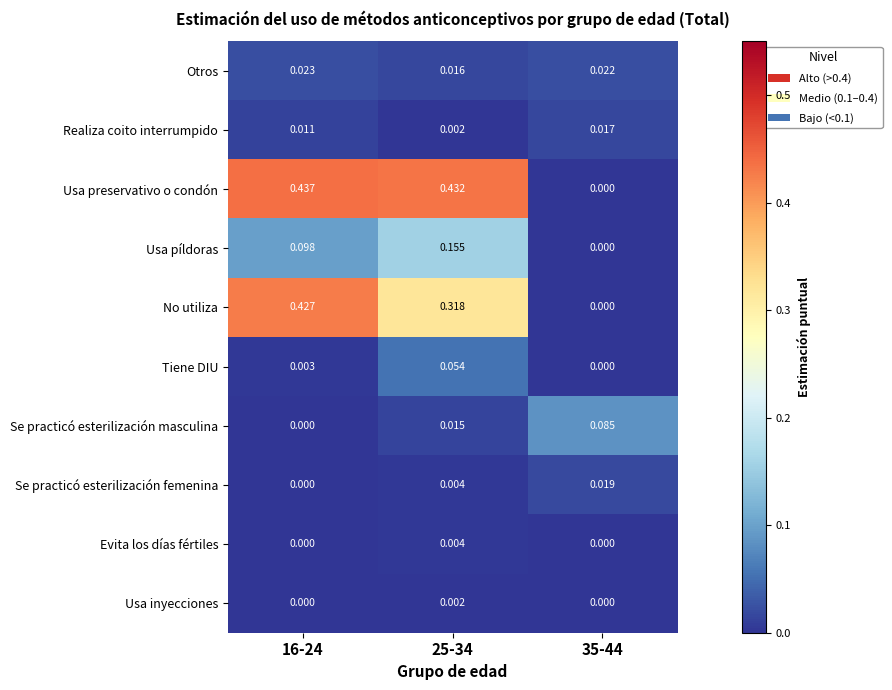

How many categories are shown in the chart?

3